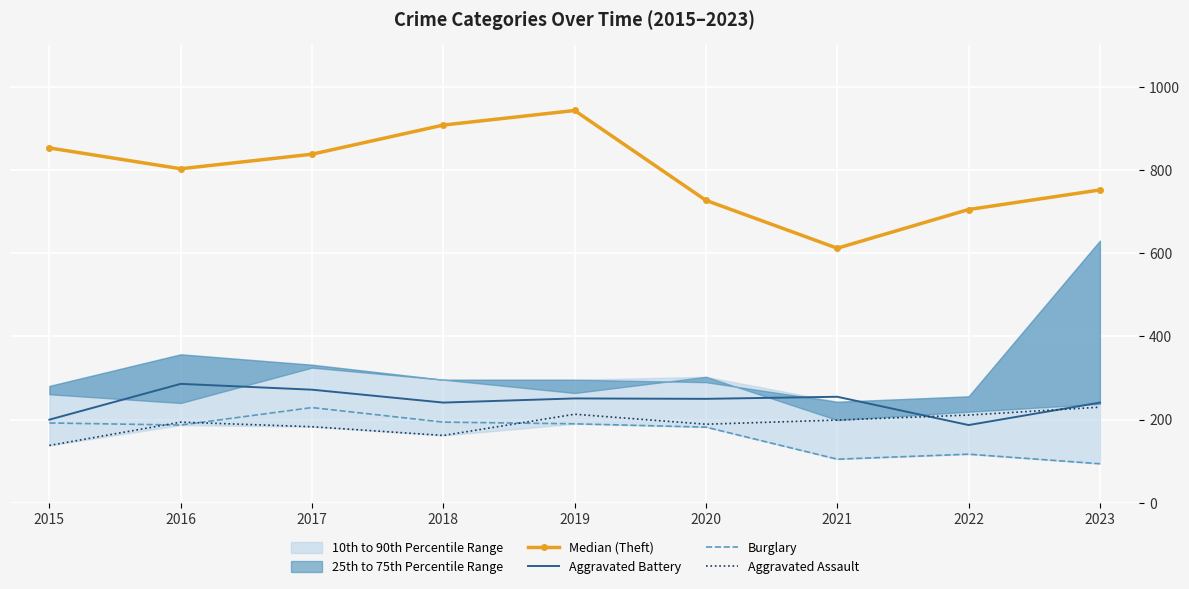

What is the value of the Aggravated Battery point at the 3rd from the left?

272